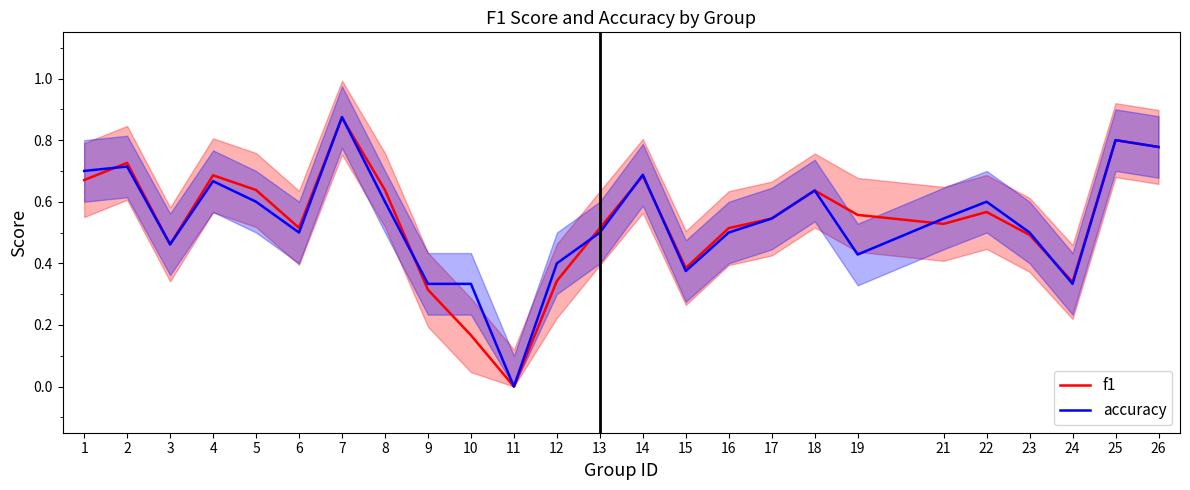

Which series has the largest total across all categories?

accuracy